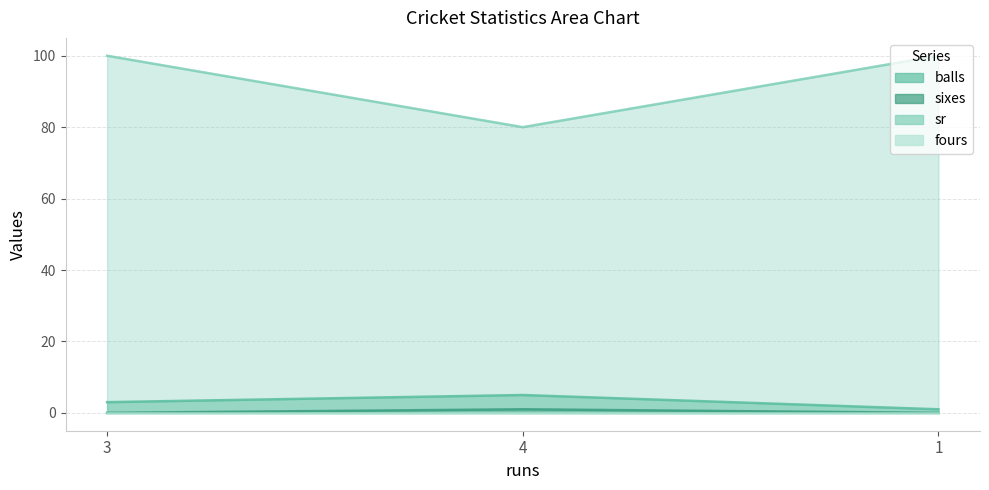

Which series has the largest range (max minus min)?

sixes